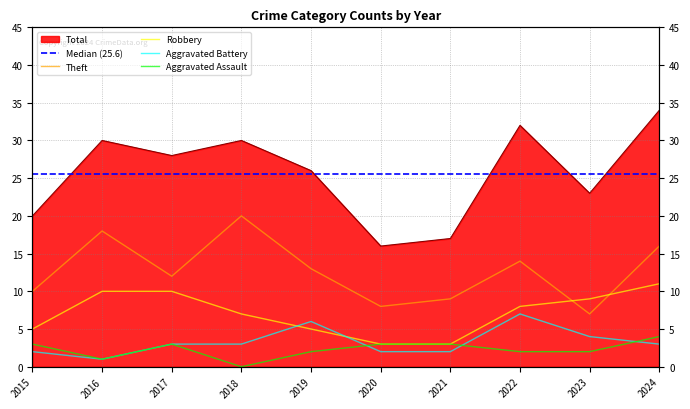

Reading left to right, what are all the values shown in this chart?

Aggravated Assault: 3	1	3	0	2	3	3	2	2	4
Aggravated Battery: 2	1	3	3	6	2	2	7	4	3
Robbery: 5	10	10	7	5	3	3	8	9	11
Theft: 10	18	12	20	13	8	9	14	7	16
Total: 20	30	28	30	26	16	17	32	23	34